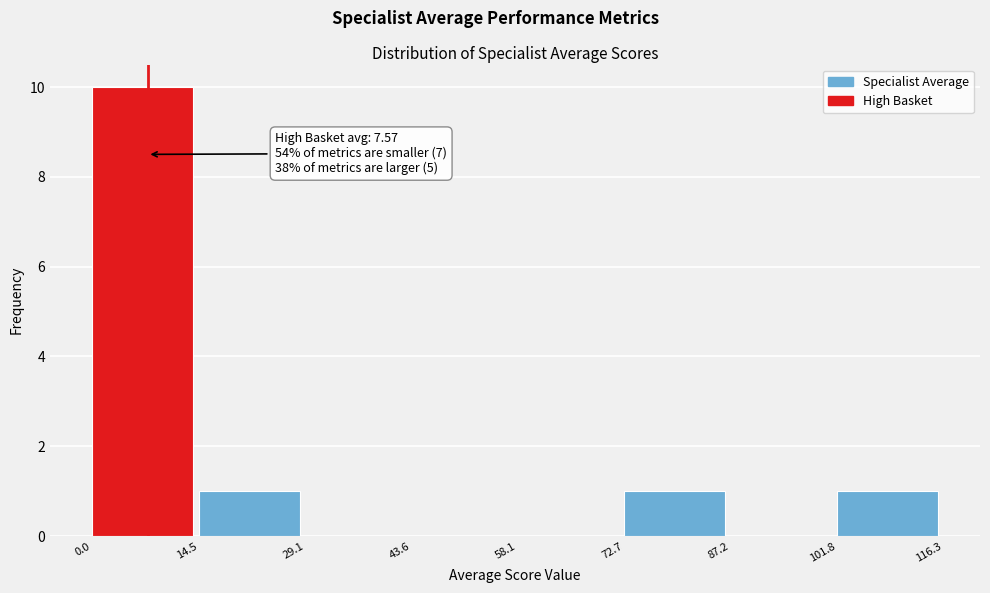

Over which range of the x-axis is the bar tallest?

0.0 to 14.5